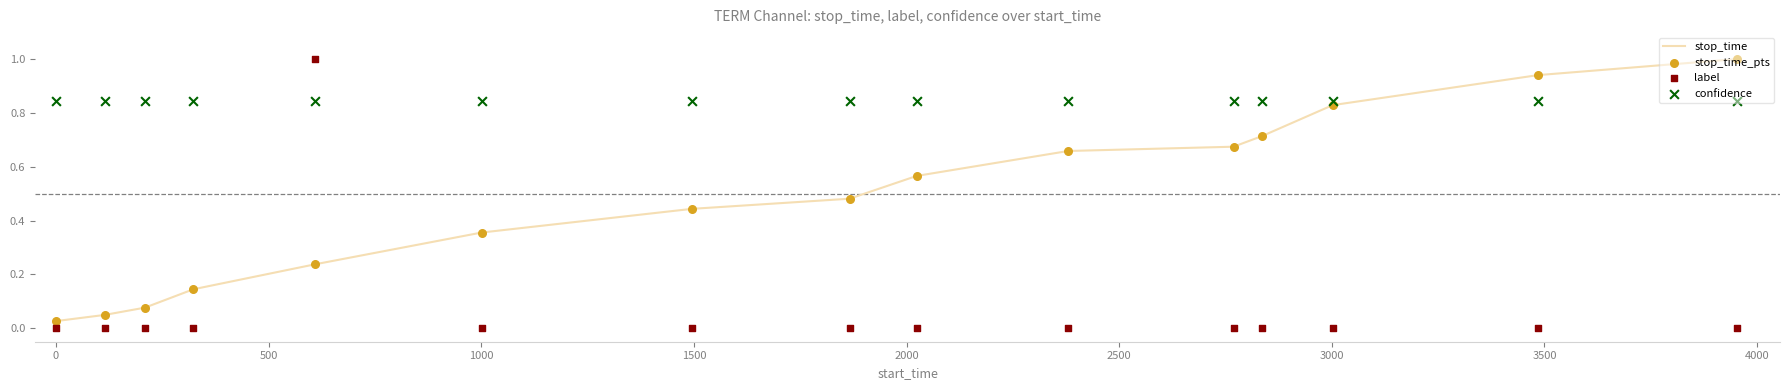

What is the highest value of the stop_time series?

1.0